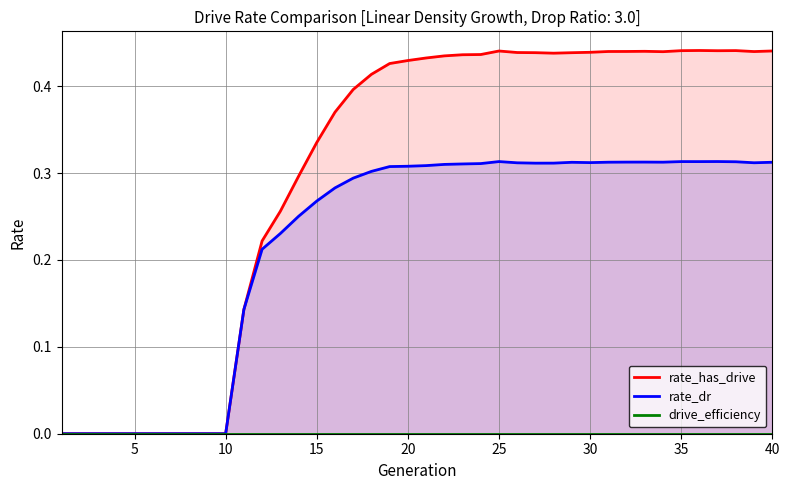

How many values in rate_dr are above zero?

30